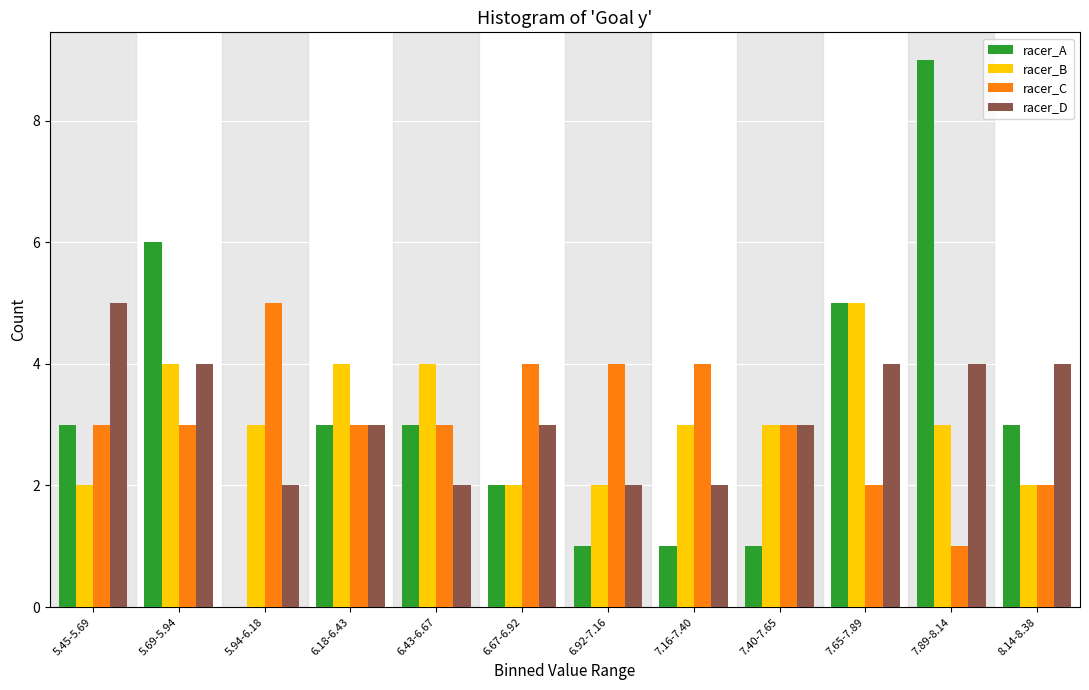

True or false: racer_B has a value of 0 at 5.45-5.69.

False